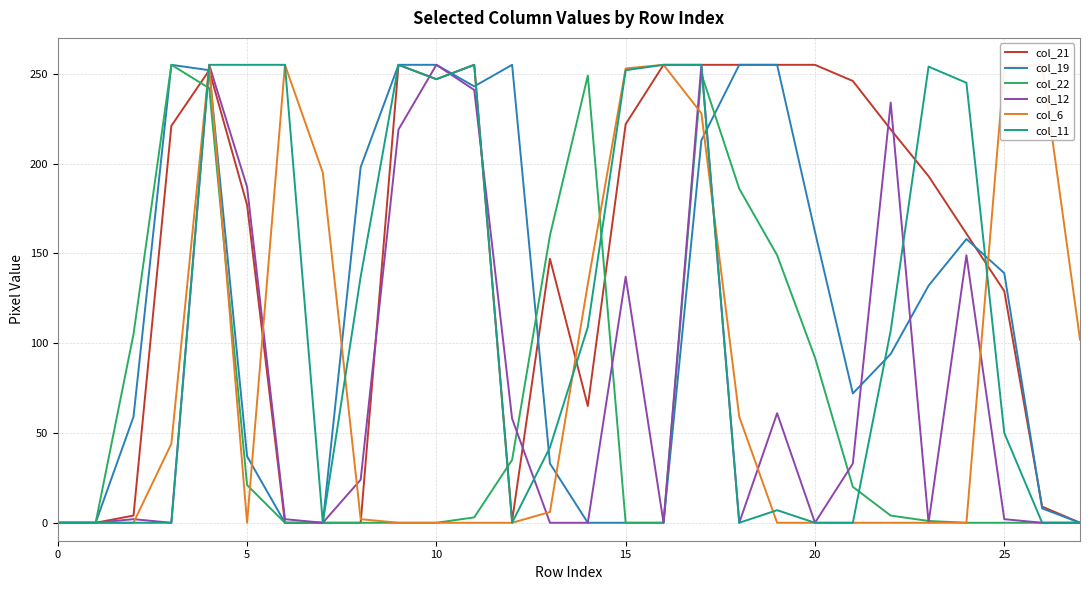

What is the total value across all series at 23?

580